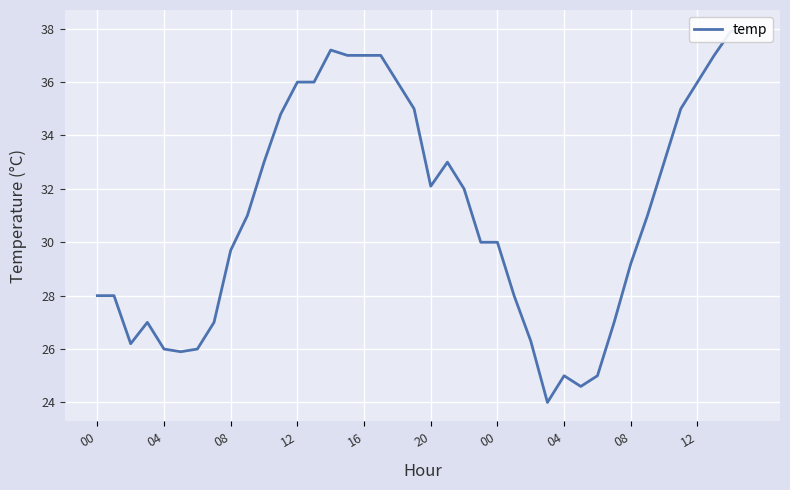

Reading right to left, list all the values displayed in this chart.

38.0	37.9	37.0	36.0	35.0	33.0	31.0	29.2	27.0	25.0	24.6	25.0	24.0	26.3	28.0	30.0	30.0	32.0	33.0	32.1	35.0	36.0	37.0	37.0	37.0	37.2	36.0	36.0	34.8	33.0	31.0	29.7	27.0	26.0	25.9	26.0	27.0	26.2	28.0	28.0